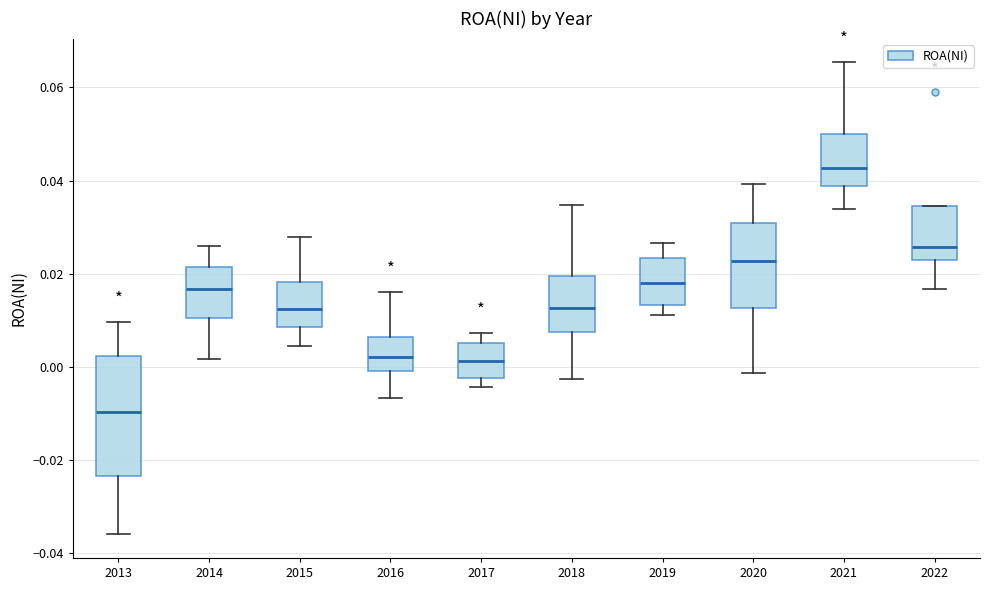

Reading left to right, transcribe this box plot: for each box, give where its median line is, the range the box spans, and where its two whiskers end, as read against the y-axis. The values are not printed on the chart, so give them approximately, as read against the axis.

2013: median -0.010, box -0.024 to 0.002, whiskers -0.036 to 0.010
2014: median 0.016, box 0.010 to 0.022, whiskers 0.002 to 0.026
2015: median 0.012, box 0.008 to 0.018, whiskers 0.004 to 0.028
2016: median 0.002, box 0.000 to 0.006, whiskers -0.006 to 0.016
2017: median 0.002, box -0.002 to 0.006, whiskers -0.004 to 0.008
2018: median 0.012, box 0.008 to 0.020, whiskers -0.002 to 0.034
2019: median 0.018, box 0.014 to 0.024, whiskers 0.012 to 0.026
2020: median 0.022, box 0.012 to 0.030, whiskers -0.002 to 0.040
2021: median 0.042, box 0.038 to 0.050, whiskers 0.034 to 0.066
2022: median 0.026, box 0.022 to 0.034, whiskers 0.016 to 0.034